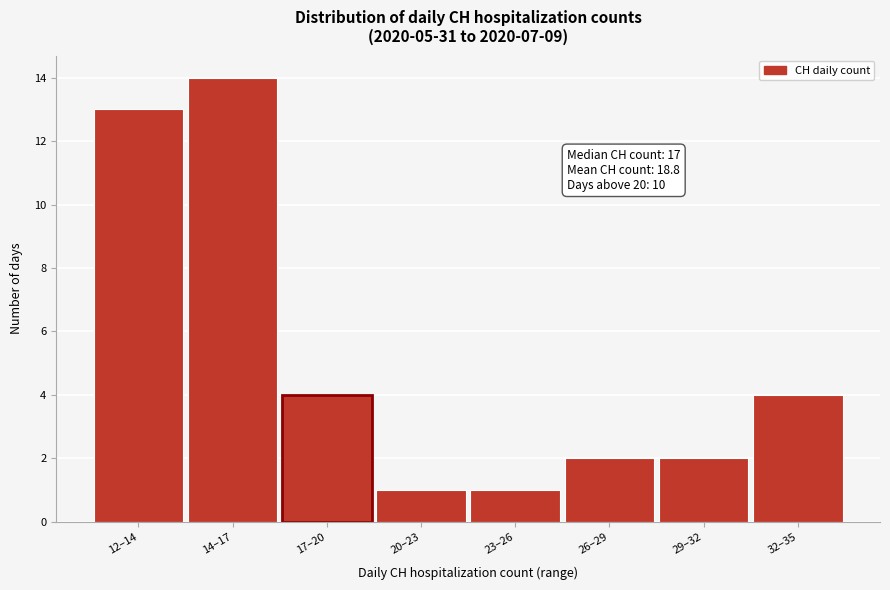

Reading left to right, extract all data points from this chart.

13	14	4	1	1	2	2	4